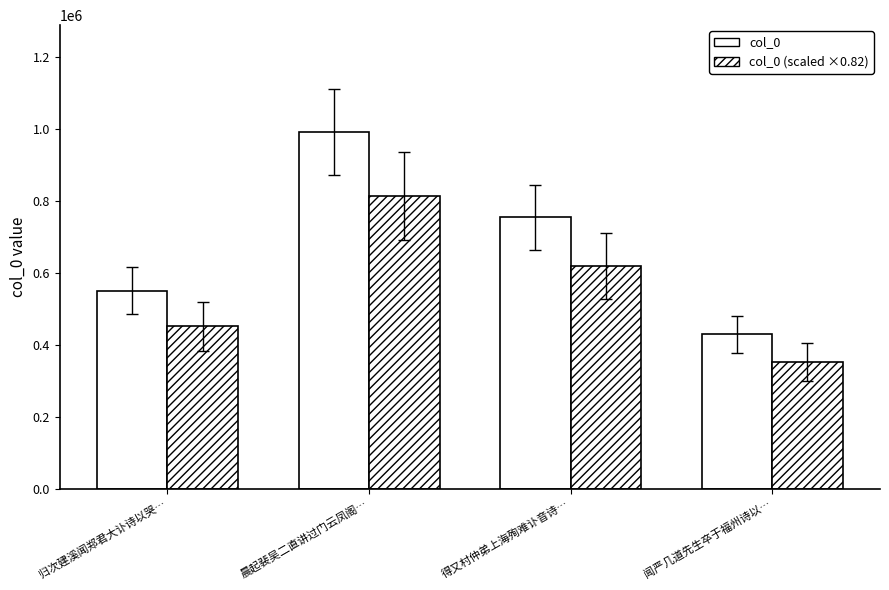

Between 归次建溪闻郑君大讣诗以哭… and 得又村仲弟上海殉难讣音诗…, which series saw the biggest shift?

col_0